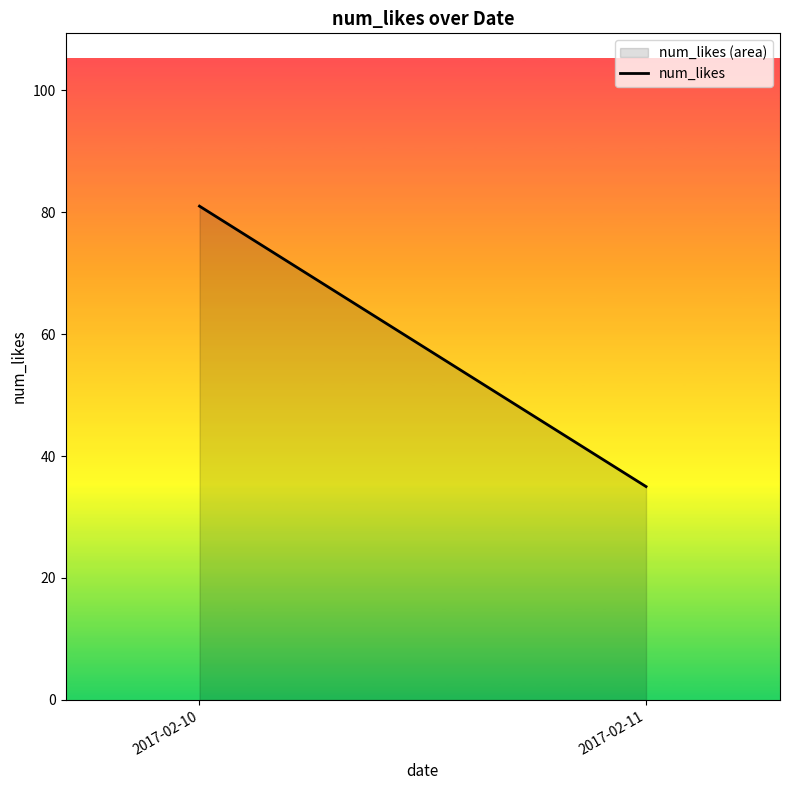

List the labels in order of value, largest first.

2017-02-10, 2017-02-11